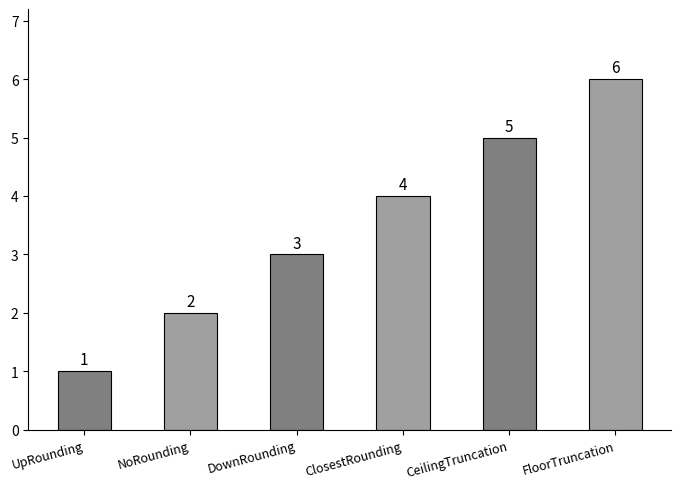

Count the number of categories in the chart.

6